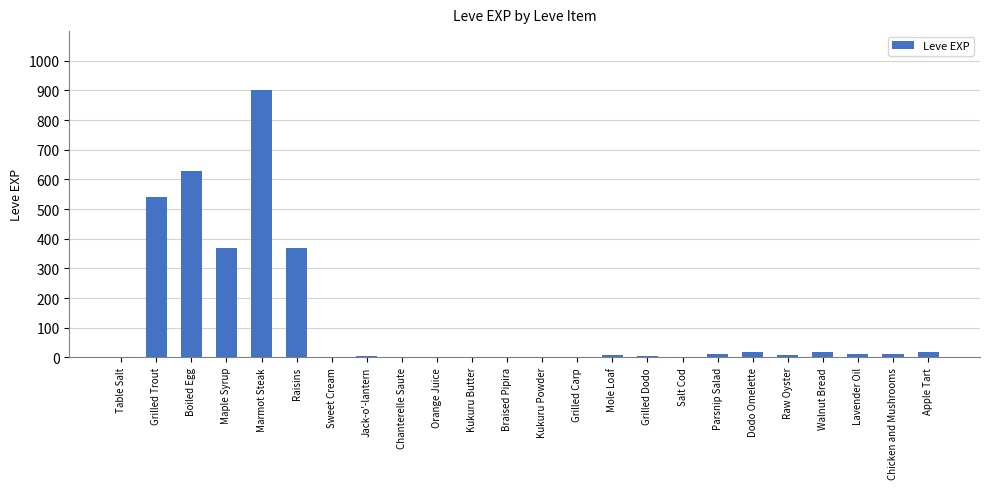

The value at Kukuru Butter is 1. True or false?

True